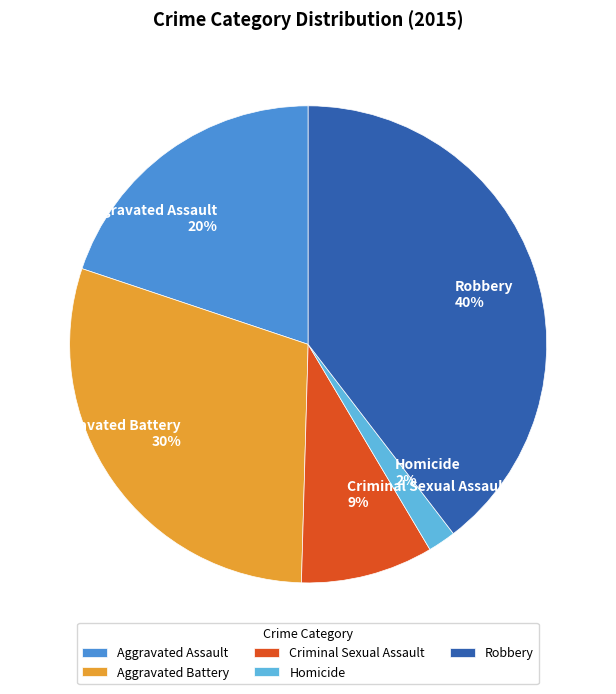

Count the number of slices in the pie.

5